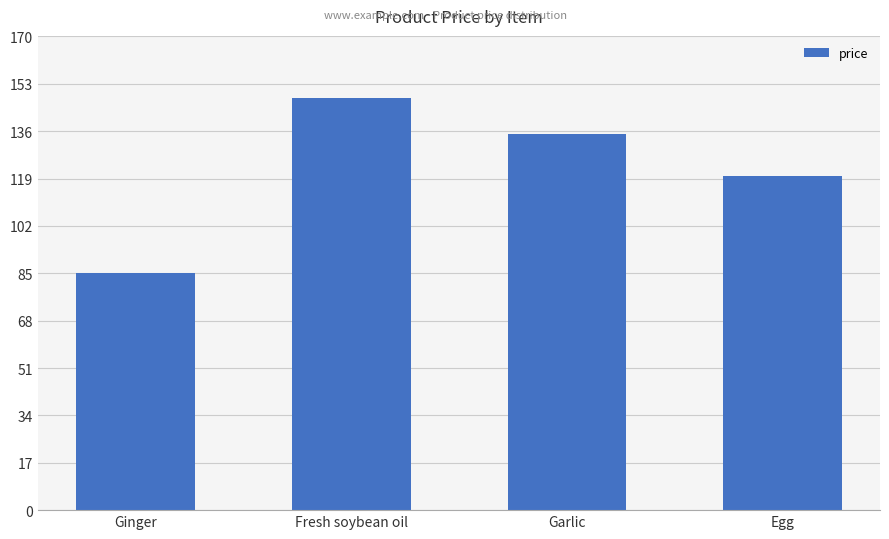

Reading right to left, list all the values displayed in this chart.

120	135	148	85